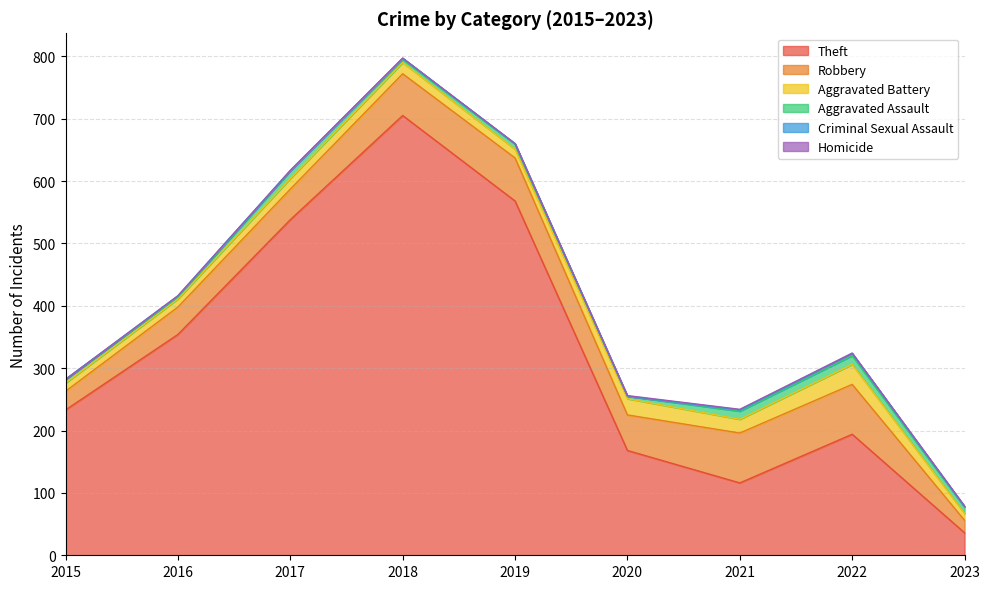

In Aggravated Assault, how many points are lower than both neighbors (excluding endpoints)?

3